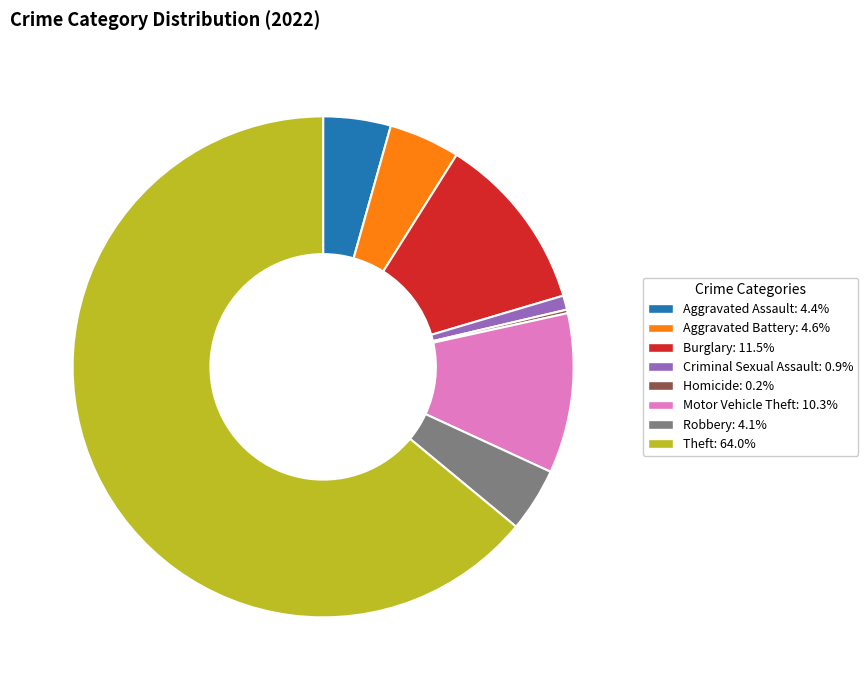

Is there a majority slice in this chart?

Yes